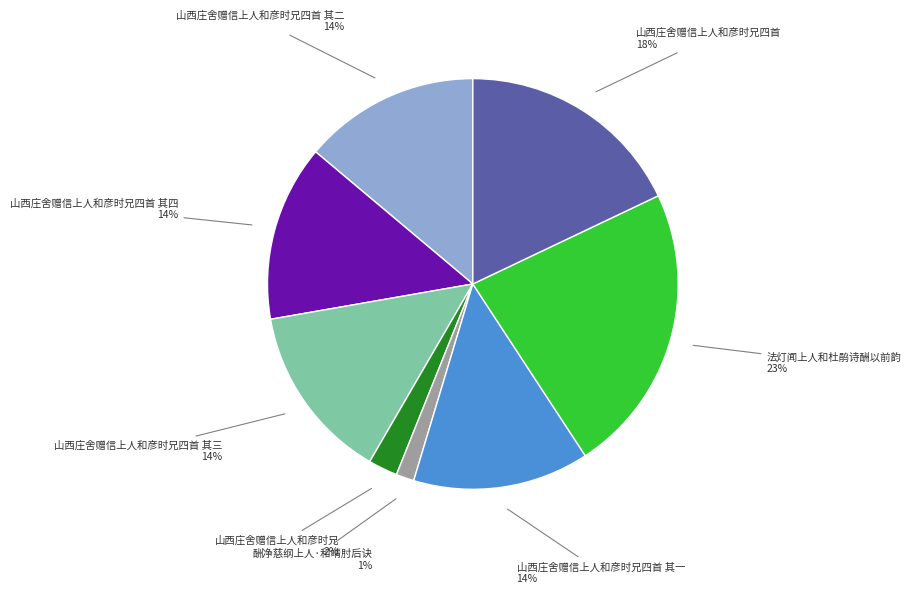

Is there any slice that represents more than half of the pie?

No